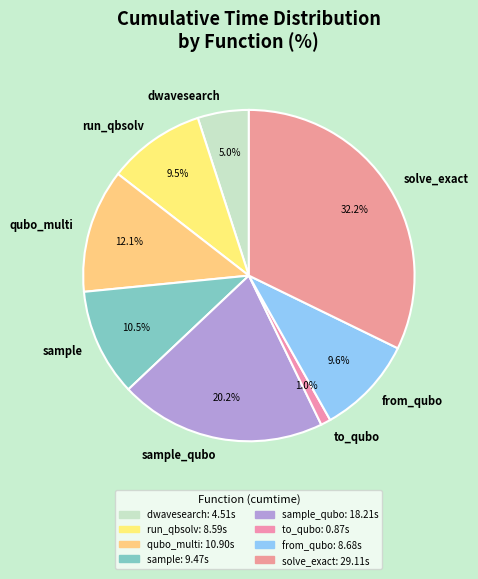

Count the number of slices in the pie.

8